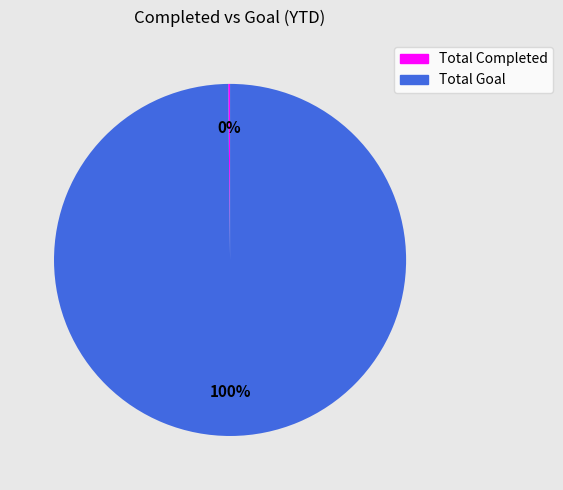

True or false: Total Goal accounts for 100% of the total.

True